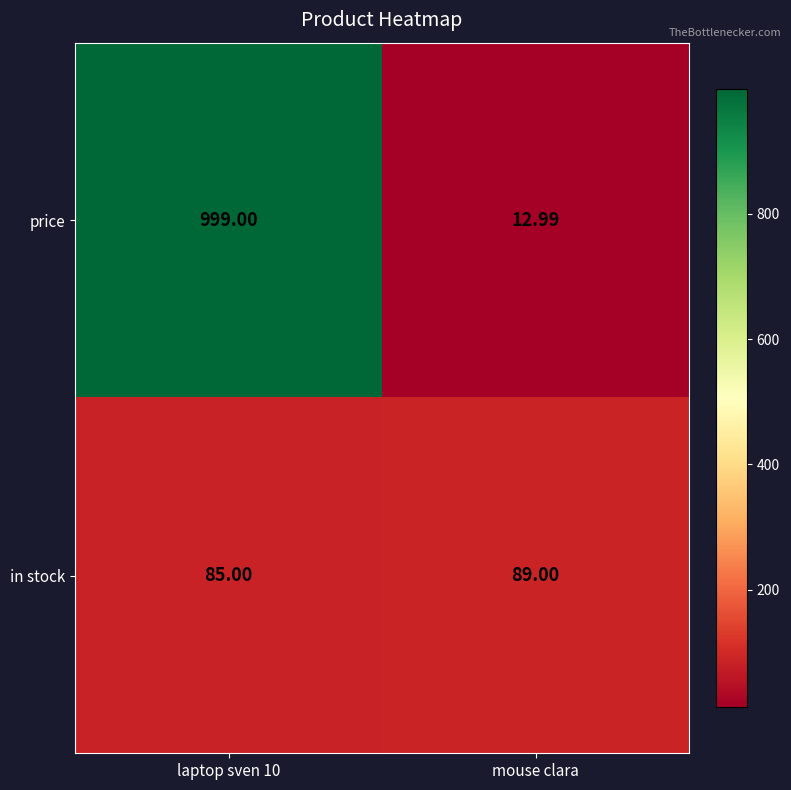

Where is price nearest to the value 505?

mouse clara